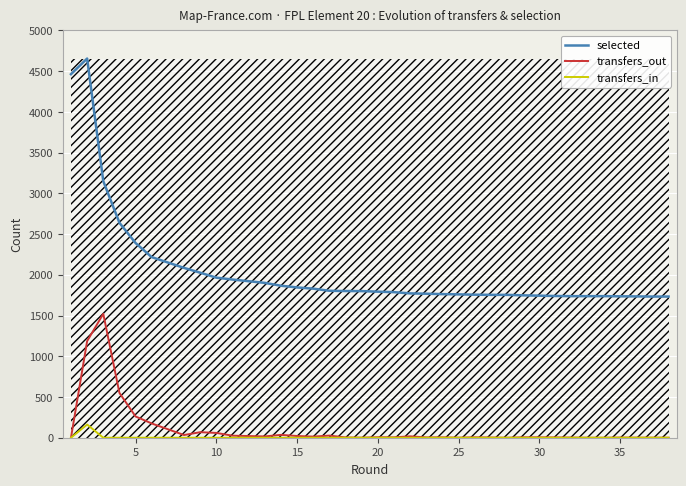

What are all the series names shown in the legend?

selected, transfers_out, transfers_in